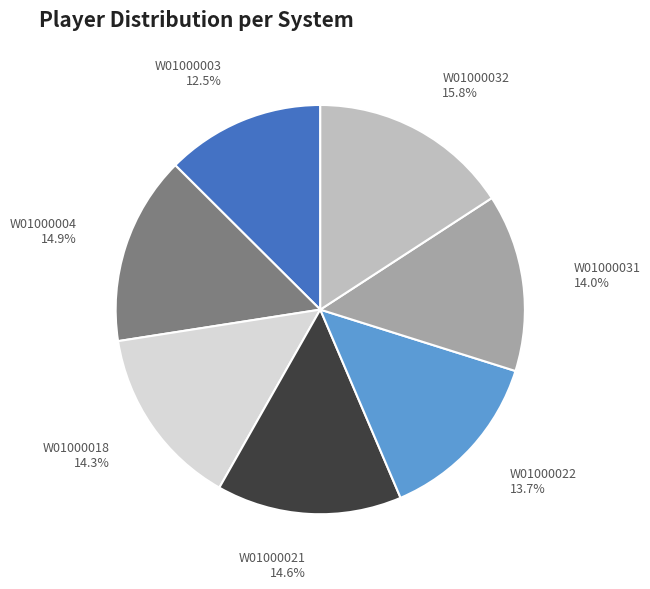

Does any single category account for the majority?

No